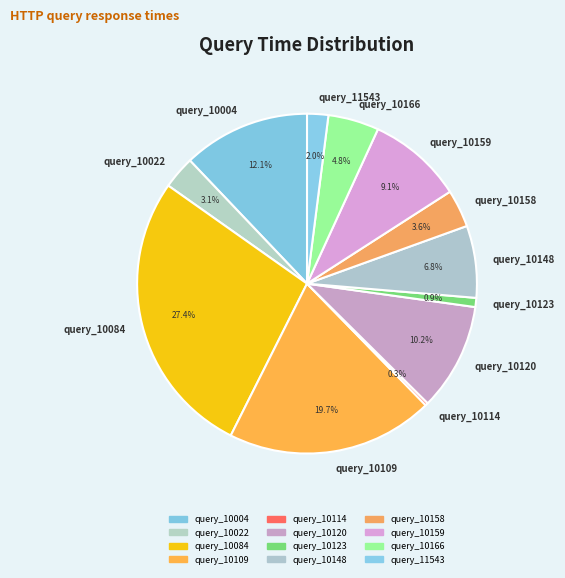

To the nearest percent, what is the average slice percentage?

8%